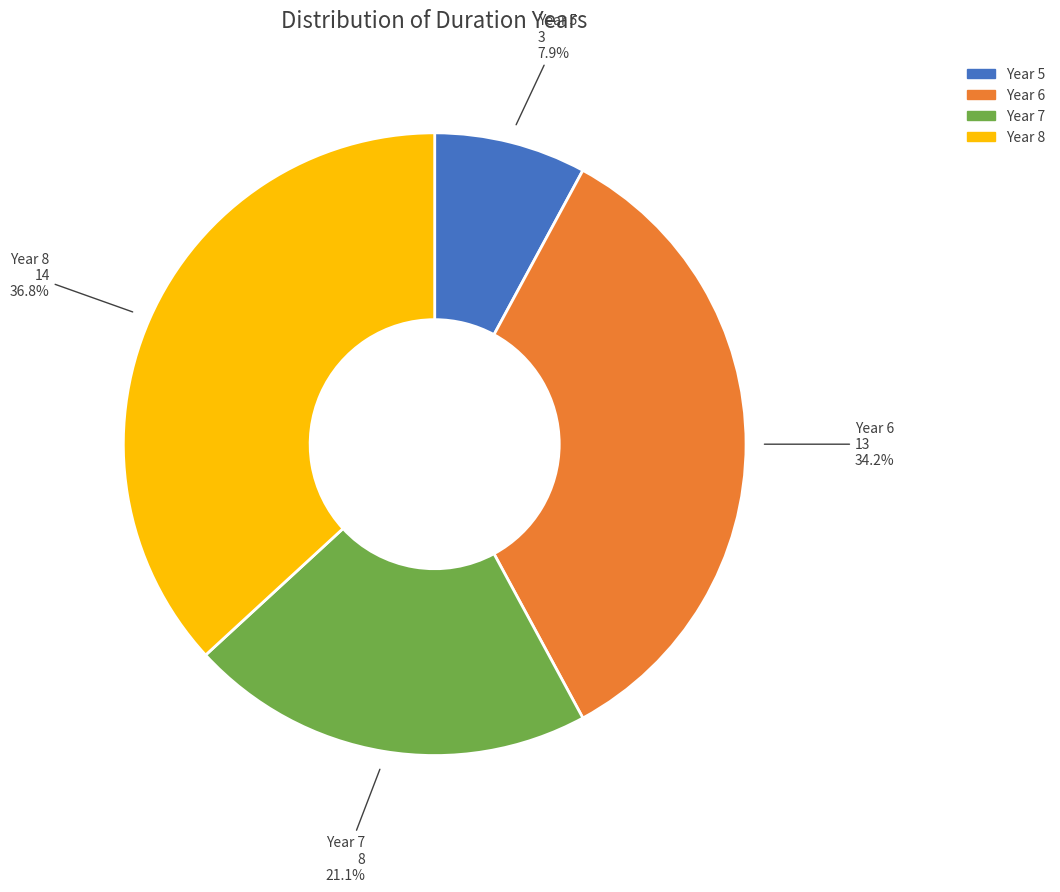

Count the number of slices in the pie.

4